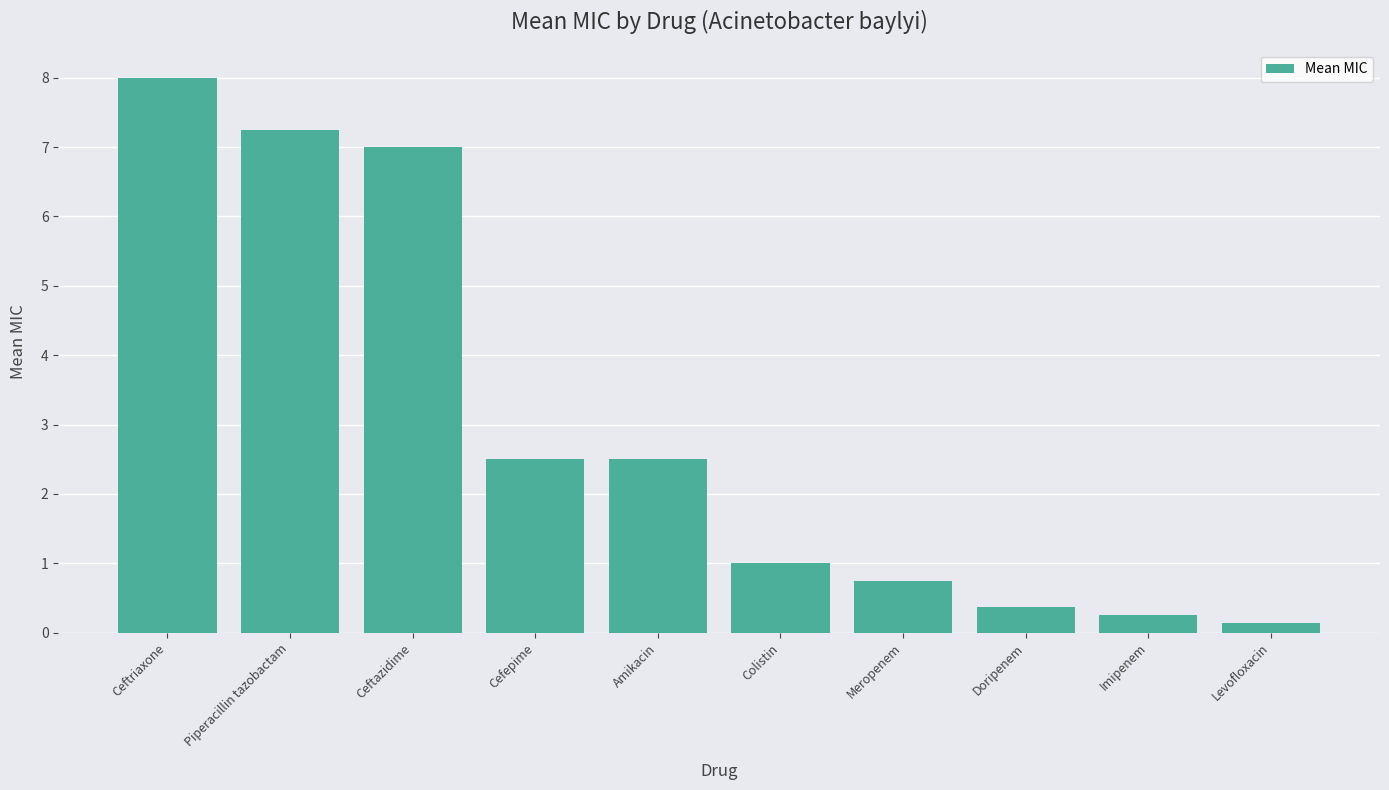

The value at Levofloxacin is 0.1. True or false?

True